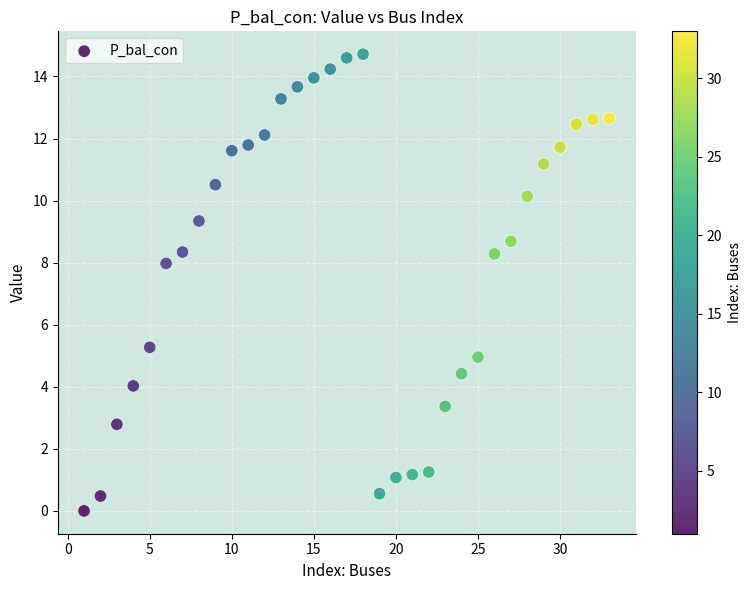

What Y value in the scatter plot is closest to 7?

8.0